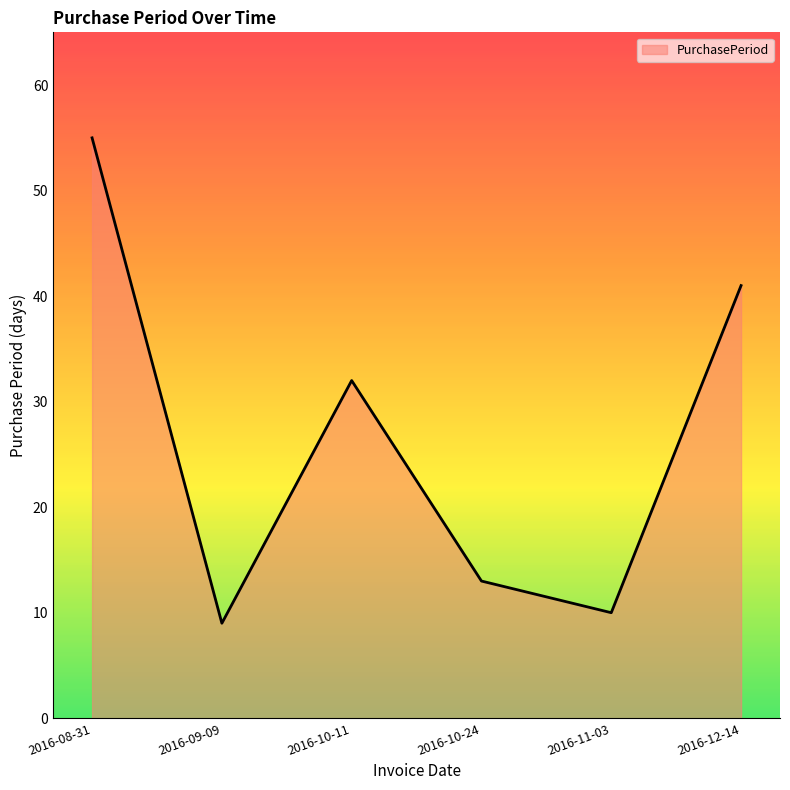

List the labels in order of value, largest first.

2016-08-31, 2016-12-14, 2016-10-11, 2016-10-24, 2016-11-03, 2016-09-09